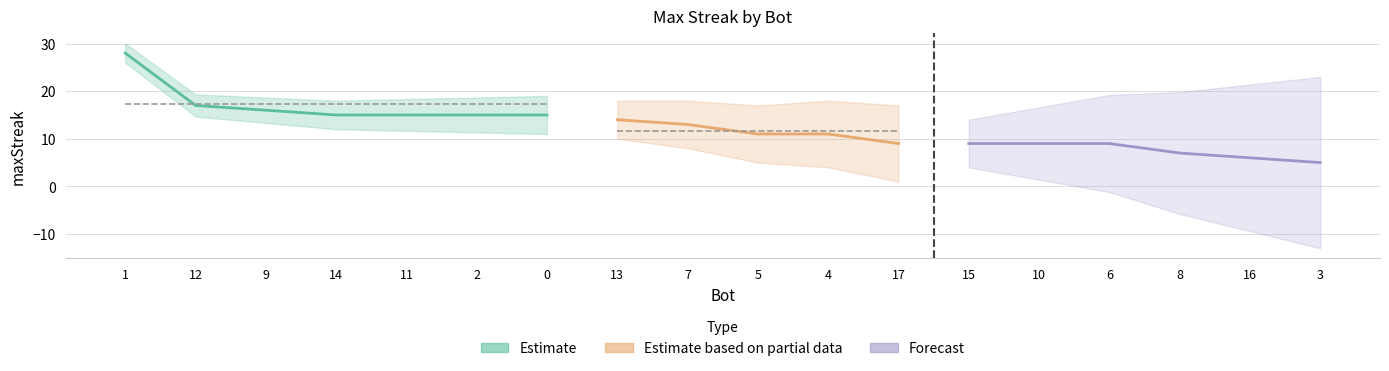

Rank the categories by value from lowest to highest.

3, 16, 8, 17, 15, 10, 6, 5, 4, 7, 13, 14, 11, 2, 0, 9, 12, 1